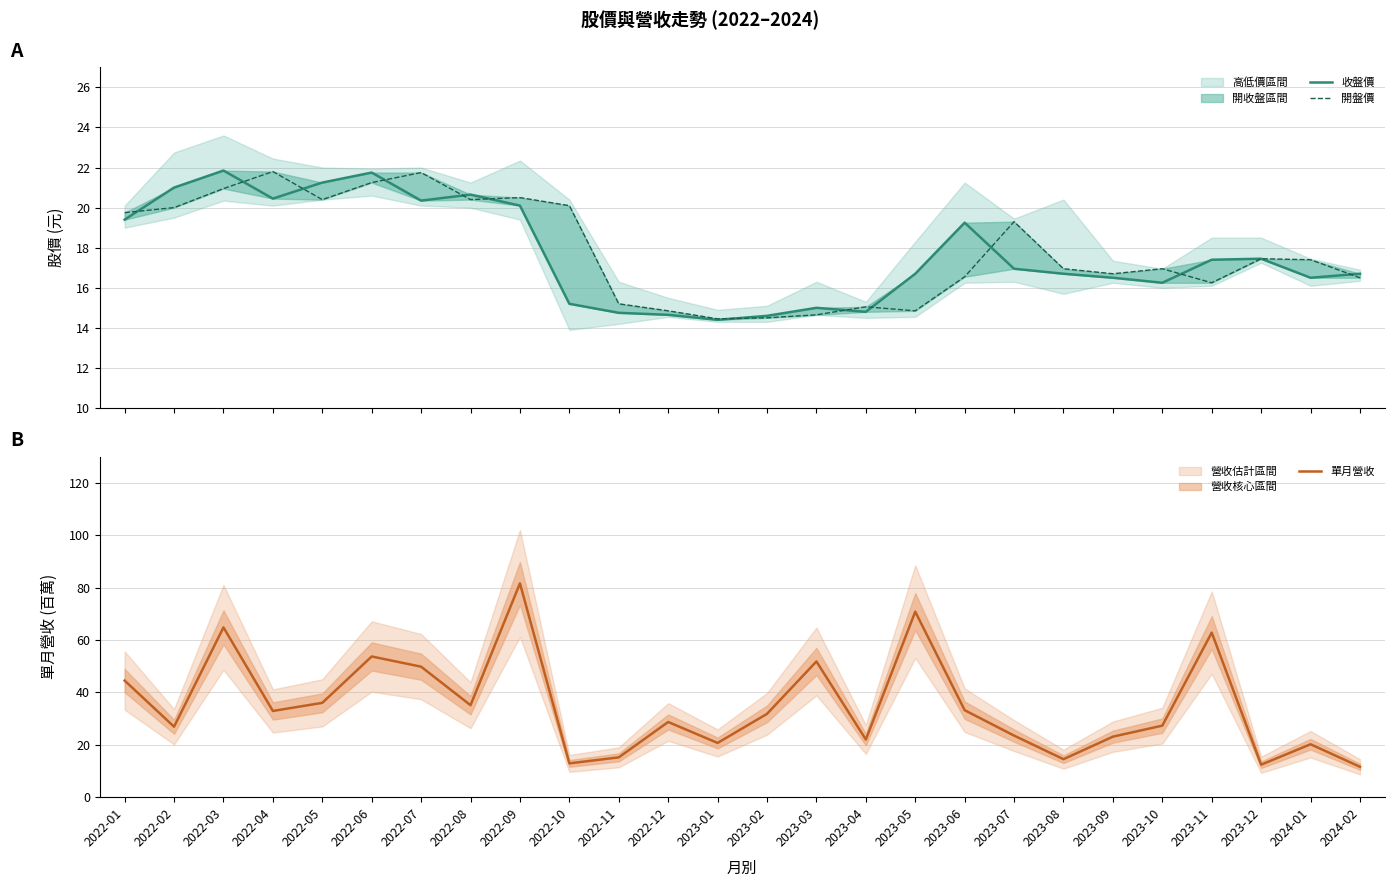

The value of 單月營收 at 2023-12 is 20.6. True or false?

False